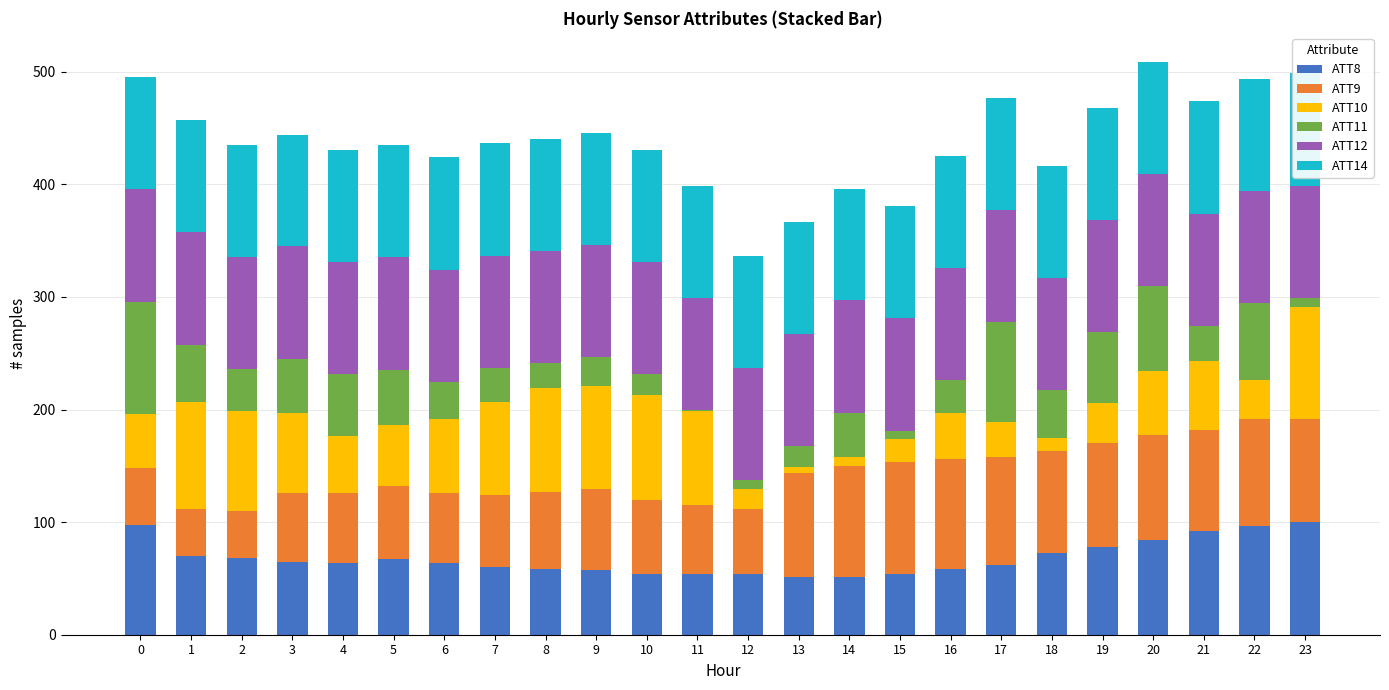

What is the highest value of the ATT8 series?

100.0